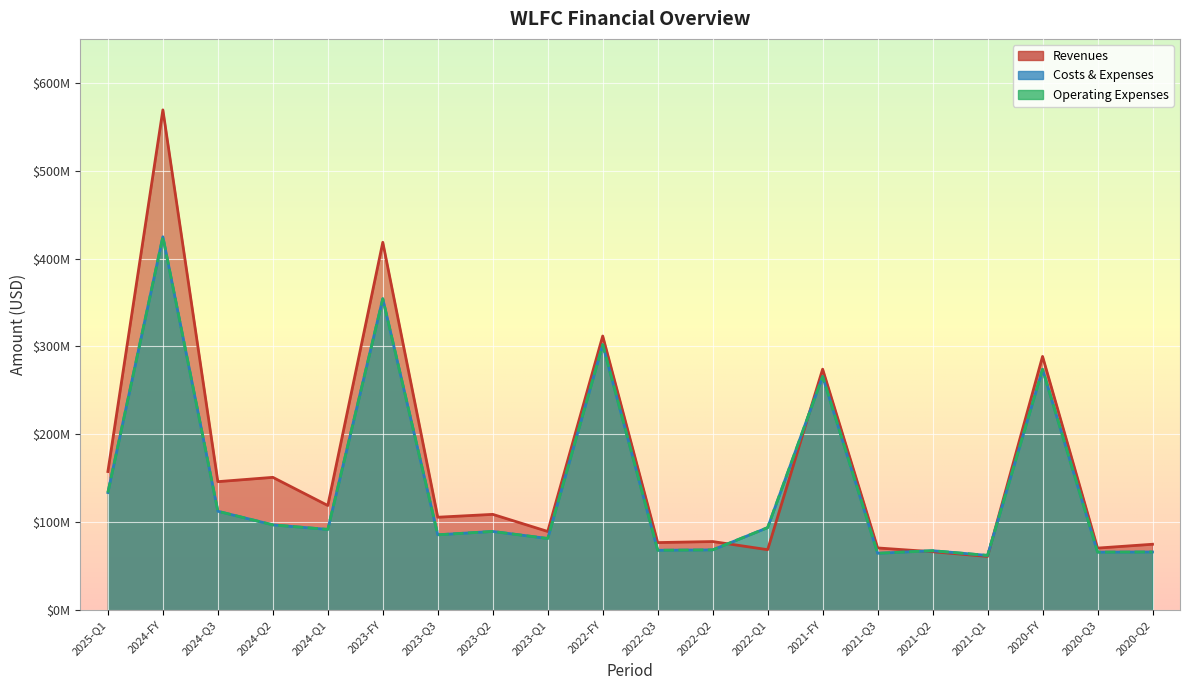

What are all the series names shown in the legend?

Revenues, Costs & Expenses, Operating Expenses